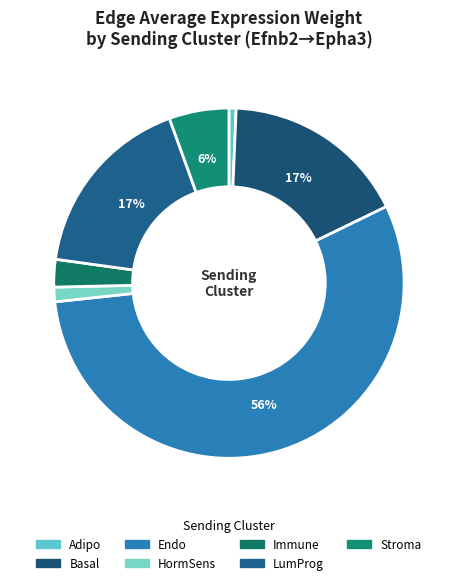

To the nearest percent, what portion does LumProg represent?

17%